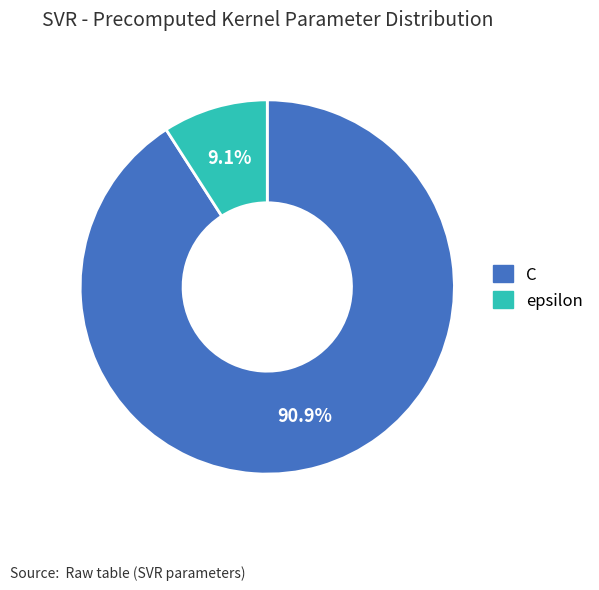

Count the number of slices in the pie.

2